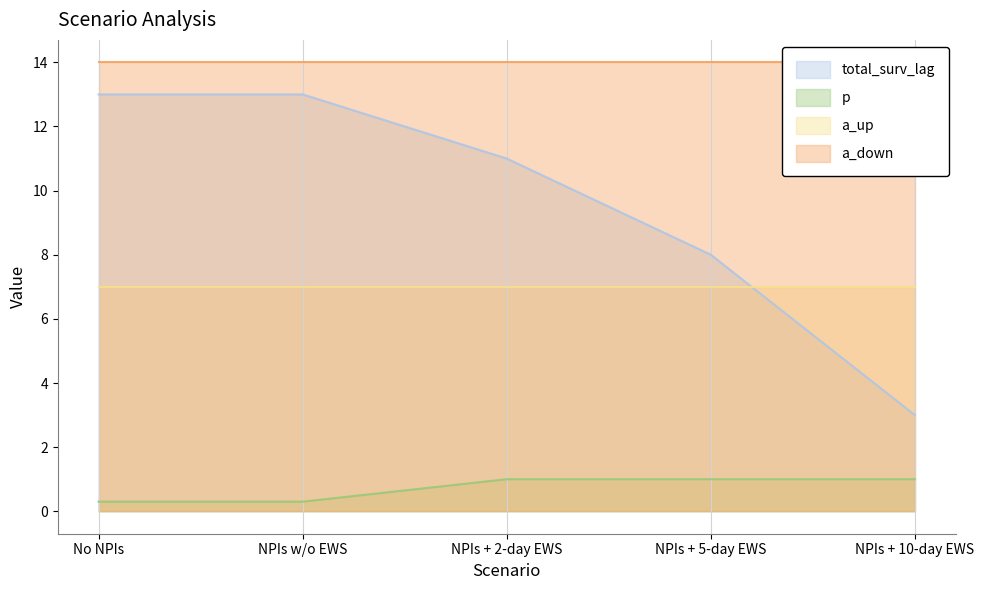

The total_surv_lag series shows 18.9 at NPIs + 2-day EWS. True or false?

False